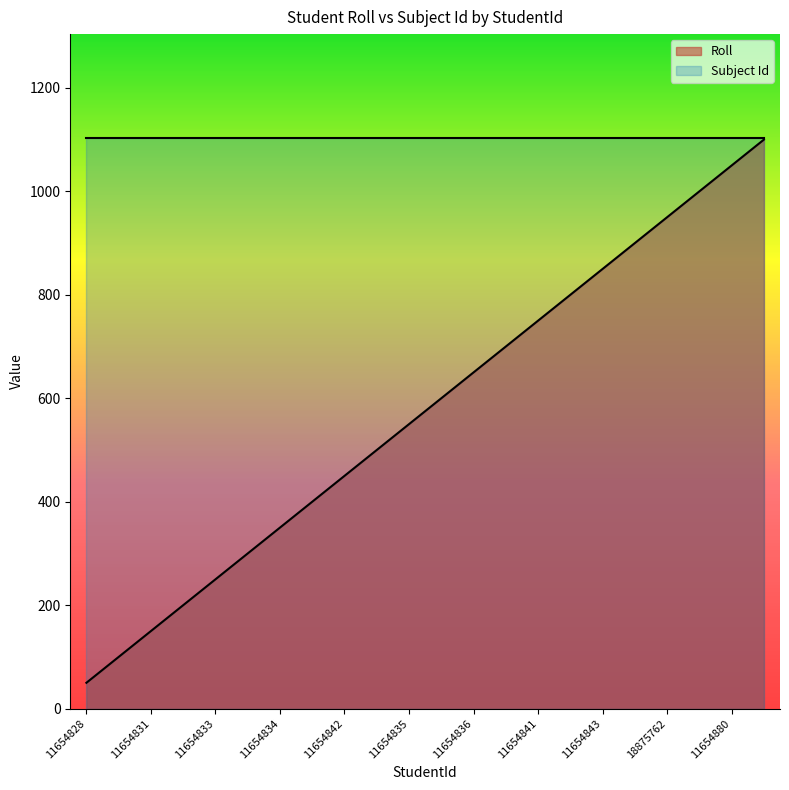

What is the spread (max minus min) of values at 11654828?

1054